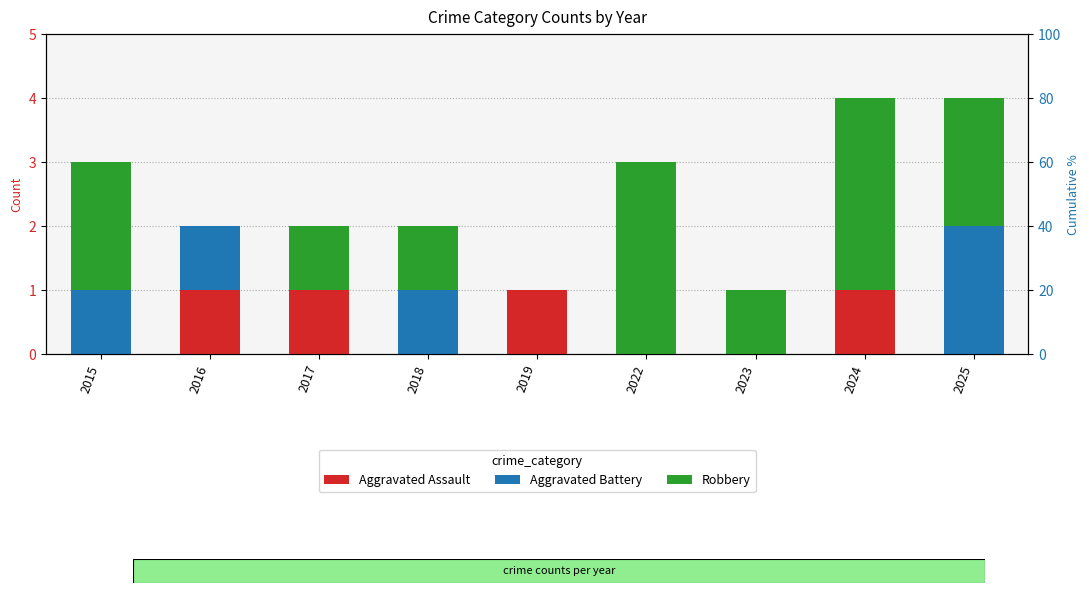

Are the bars horizontal?

No